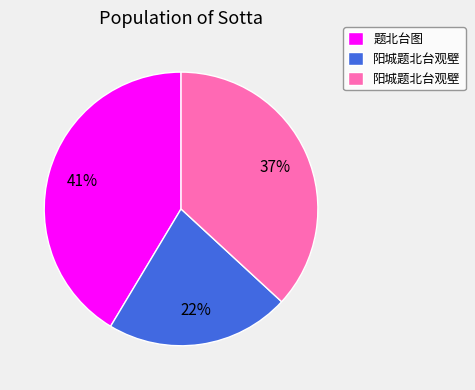

Does any single category account for the majority?

No